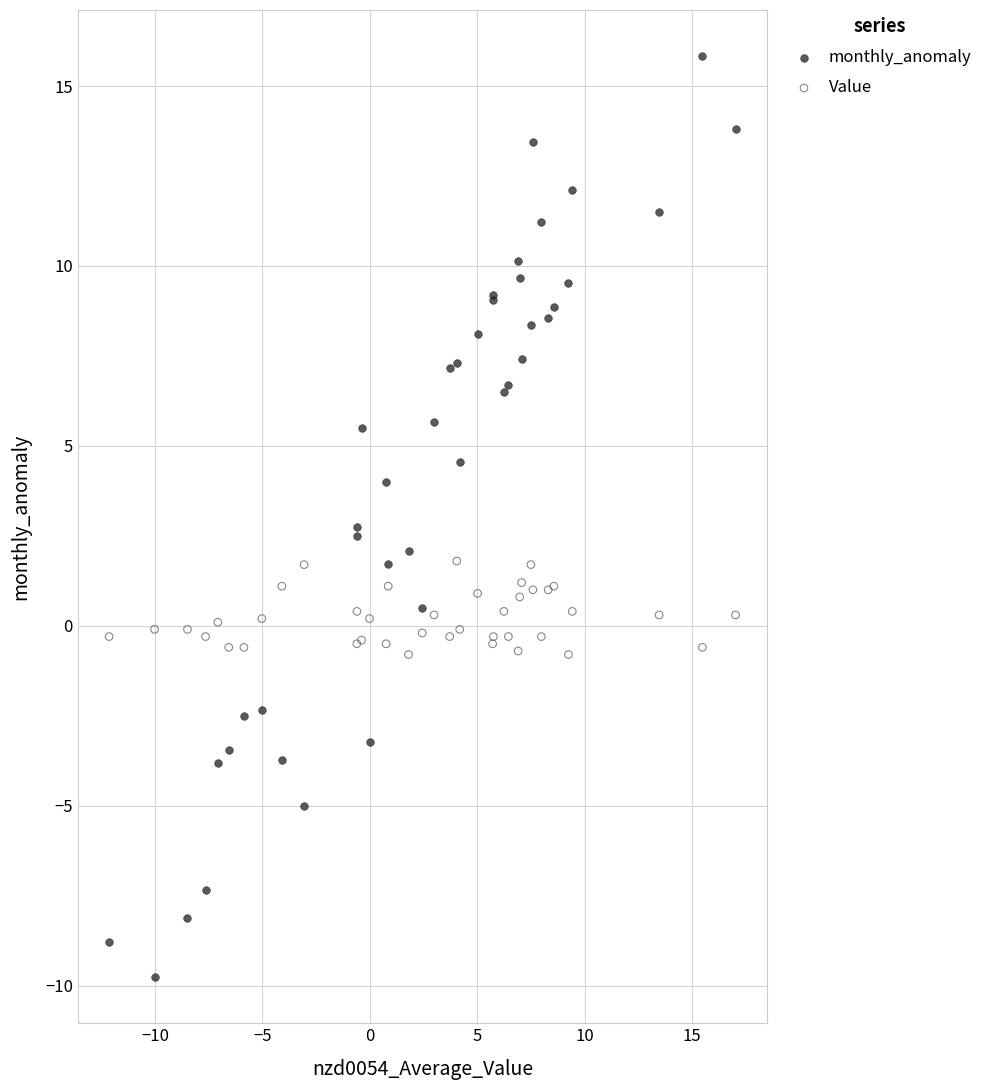

Which series reaches the minimum Y coordinate?

monthly_anomaly